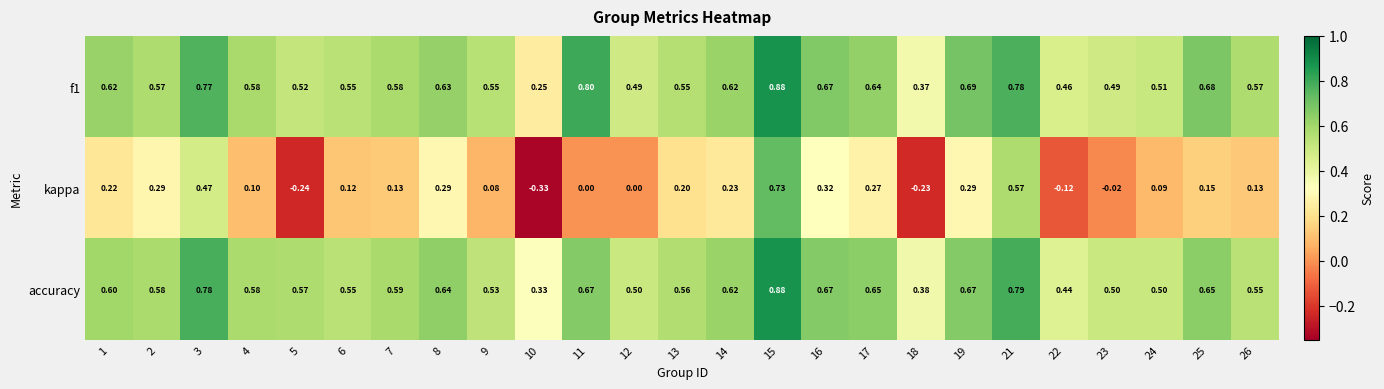

Between 5 and 16, which series saw the biggest shift?

kappa